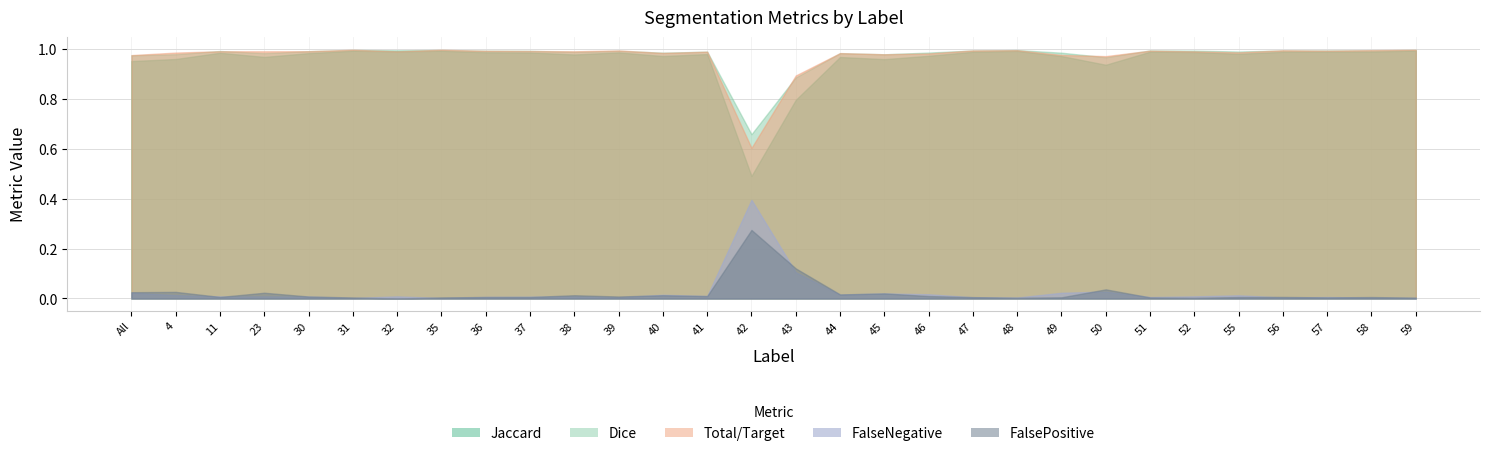

At how many categories does at least one series exceed 0?

30